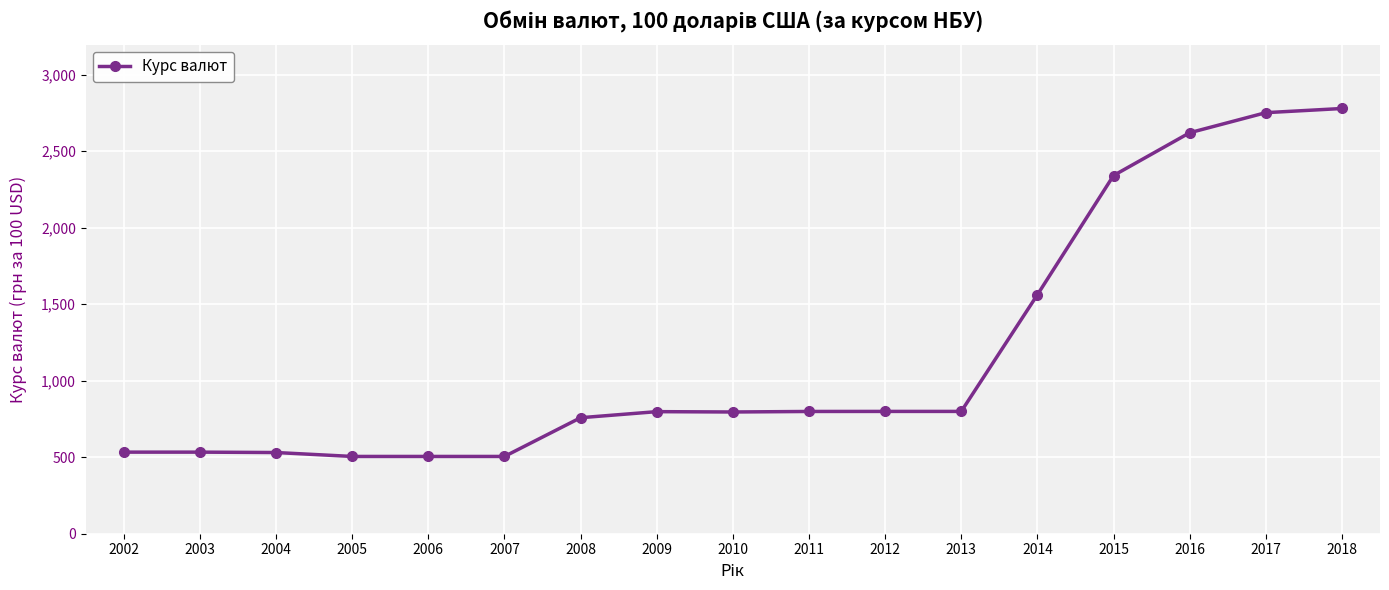

What is the smallest value displayed?

505.0